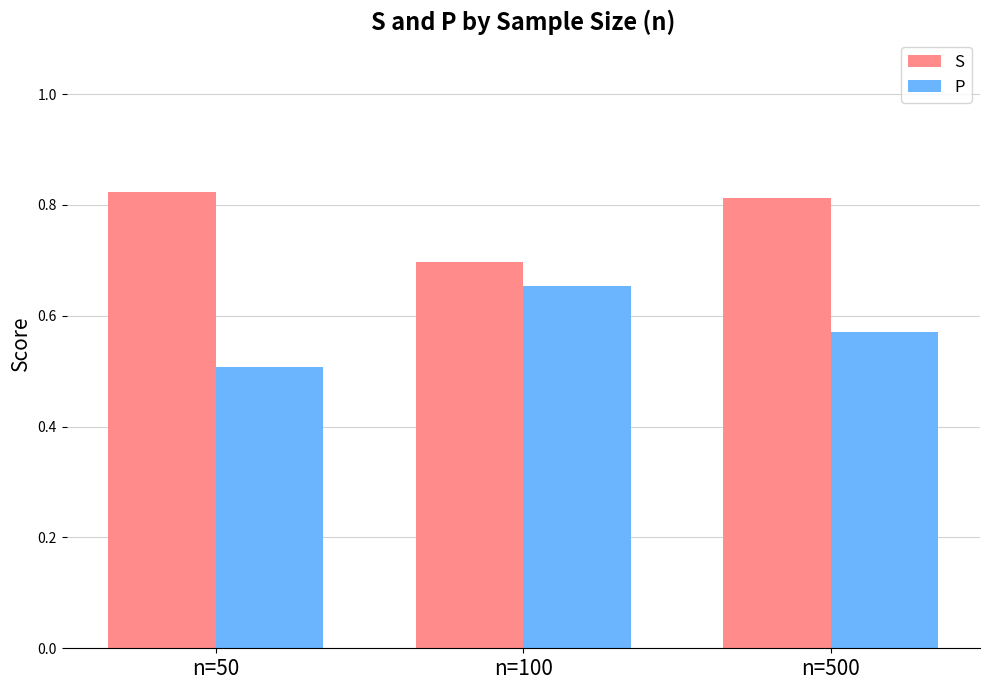

How many groups of bars are there?

3